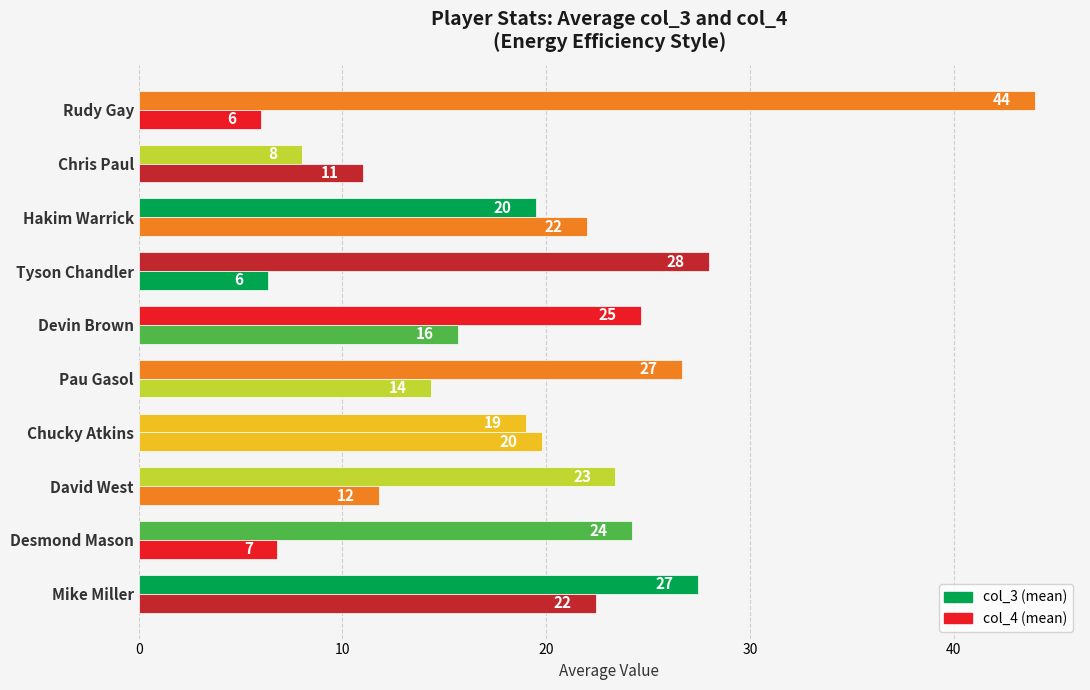

List the series in order of their peak value, lowest first.

col_4 (mean), col_3 (mean)